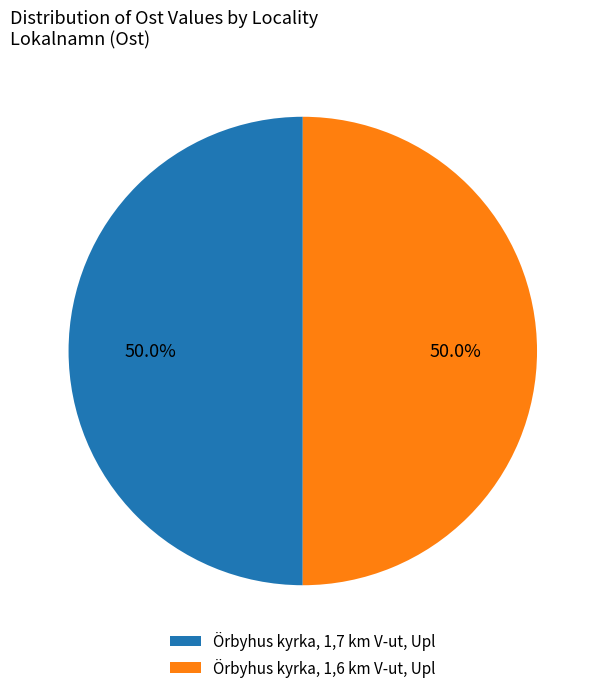

Count the number of slices in the pie.

2